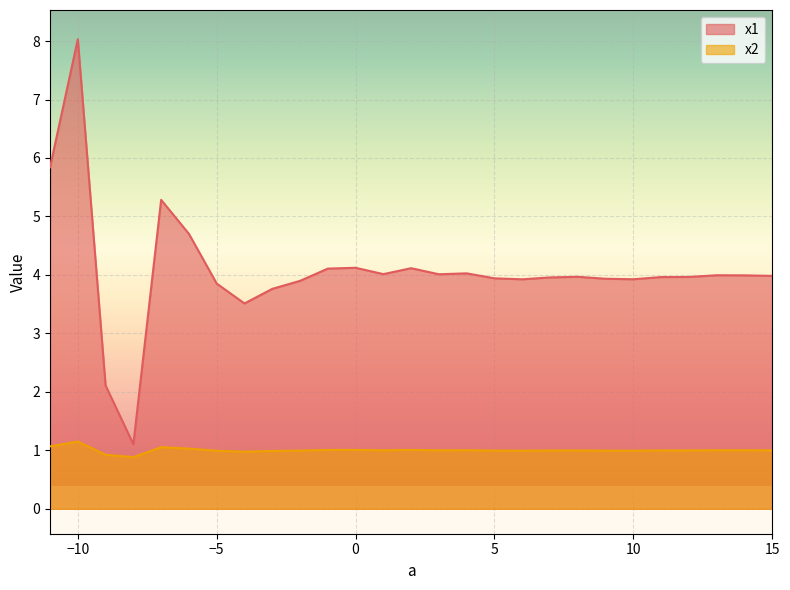

At which label is x1 closest to 4?

13